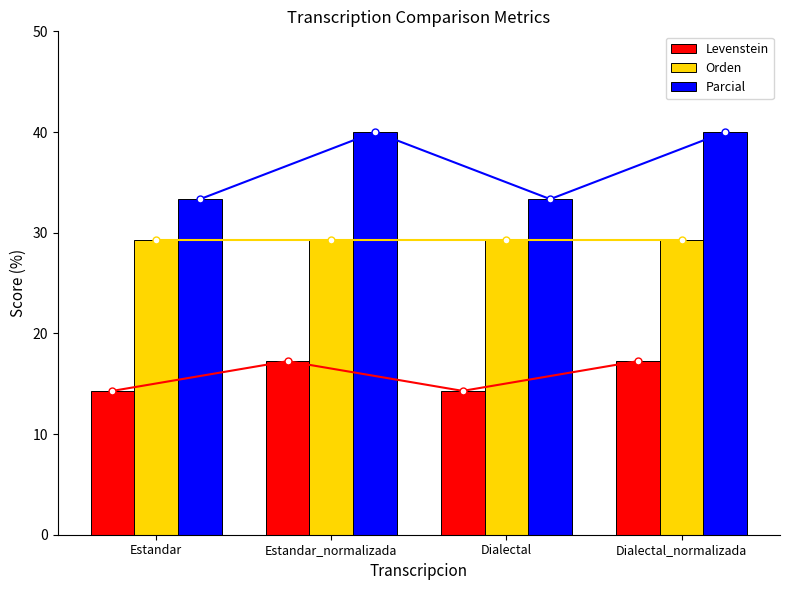

What is the spread (max minus min) of values at Dialectal_normalizada?

22.8